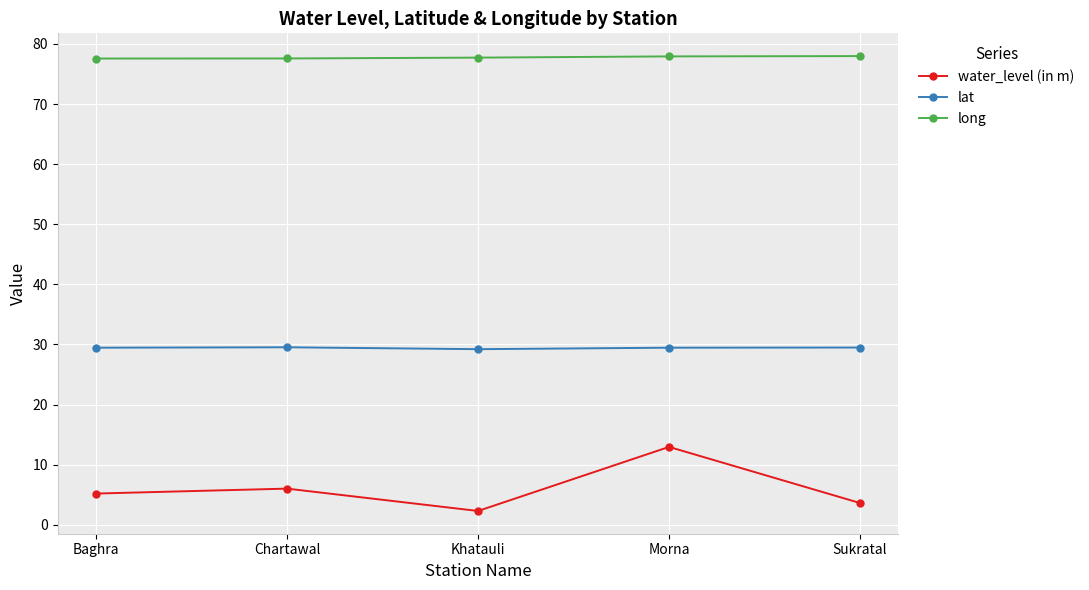

Which series has the largest total across all categories?

long